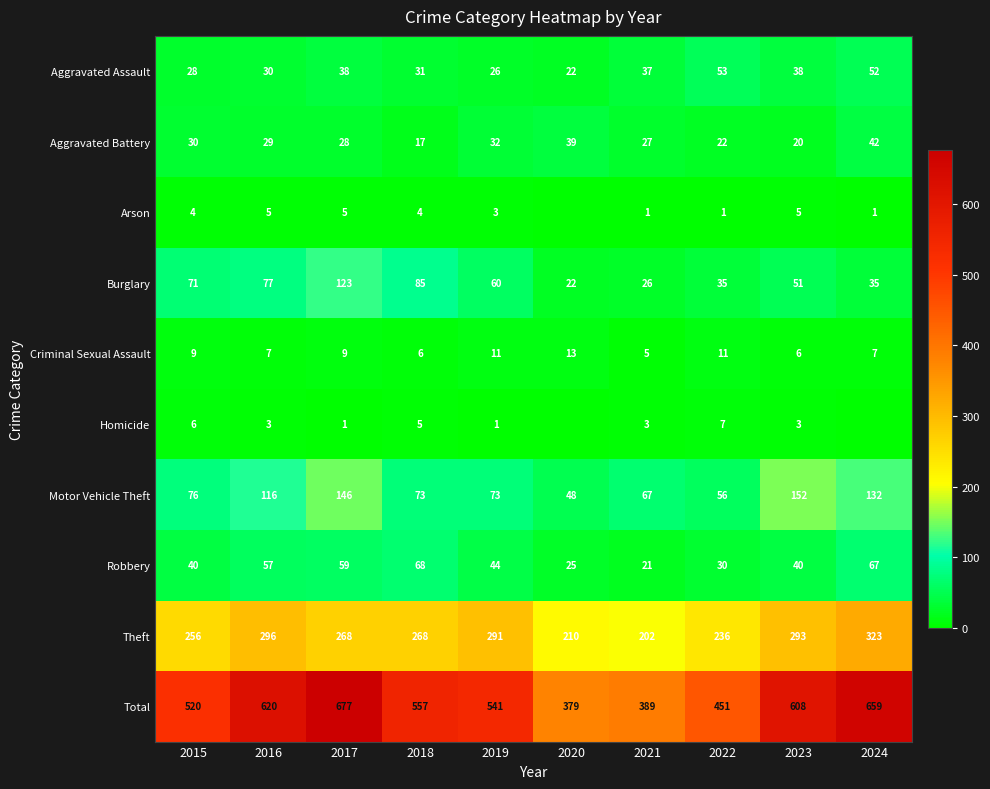

What is the spread (max minus min) of values at 2016?

617